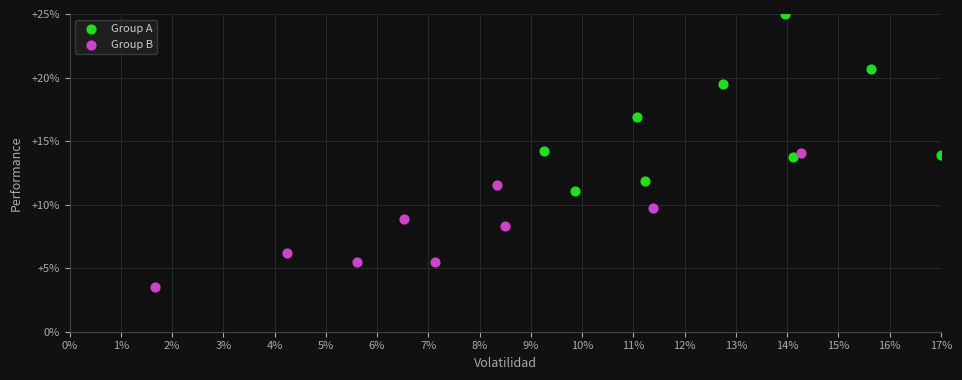

Which series reaches the maximum Y coordinate?

Group A